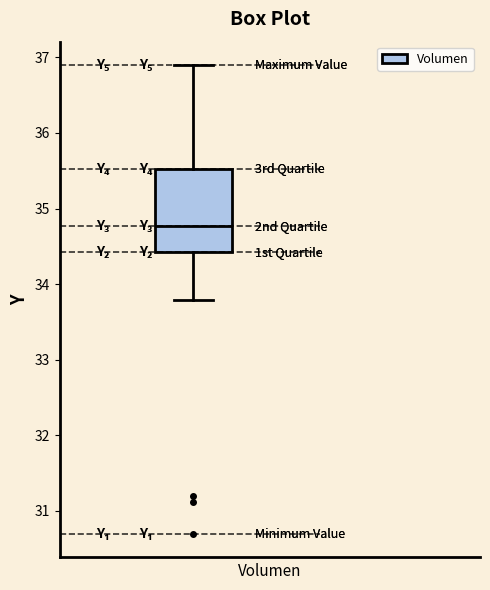

Read this box plot against the y-axis: the position of the median line, the range covered by the box, and the ends of both whiskers. The values are not printed on the chart, so give them approximately, as read against the axis.

median 34.8, box 34.4 to 35.5, whiskers 33.8 to 36.9